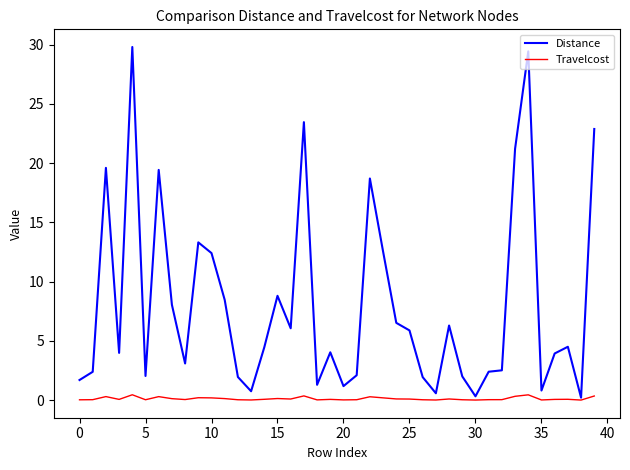

What is the maximum value for Distance?

29.8